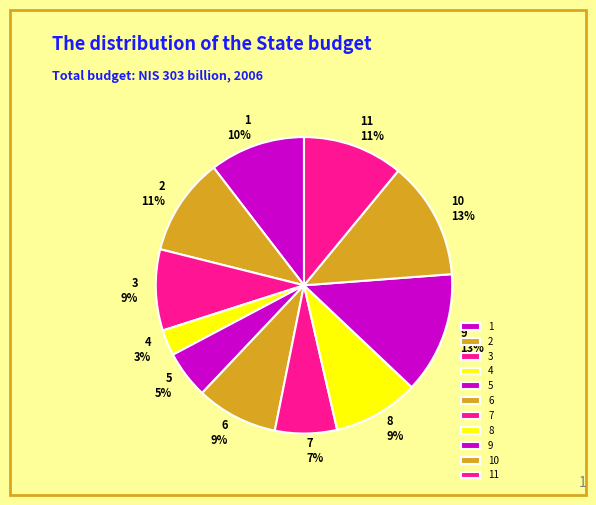

Combined, do 2 and 7 account for over 50%?

No